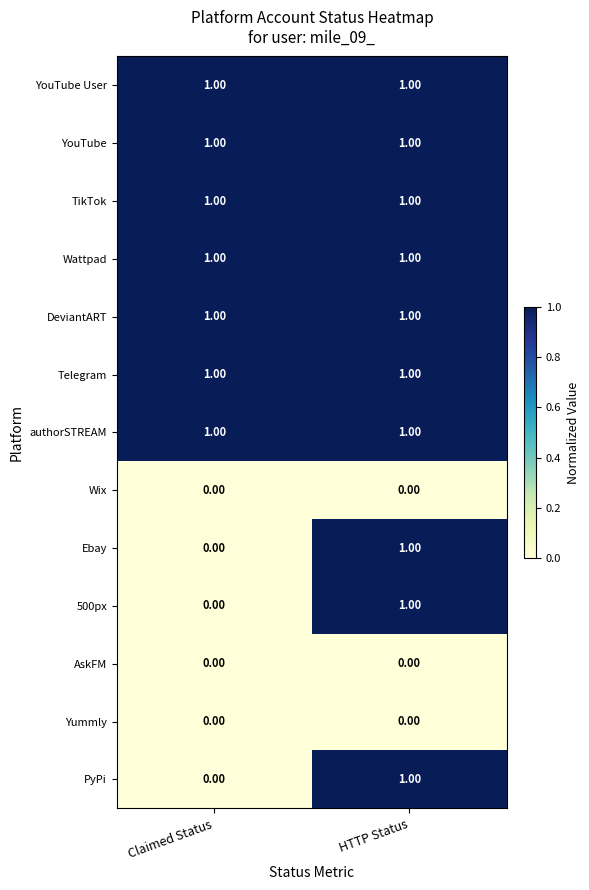

At which category is the sum across all series the highest?

HTTP Status